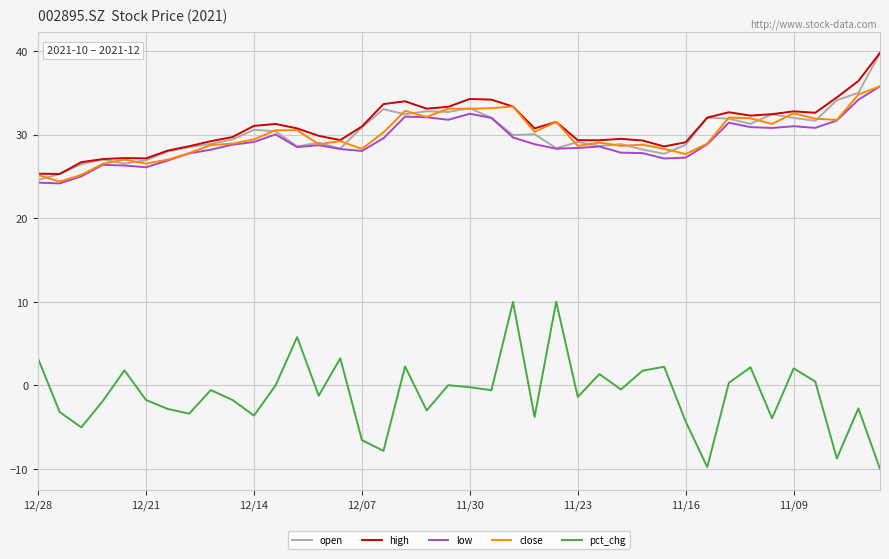

True or false: open has more than 1 points higher than both neighbors.

True